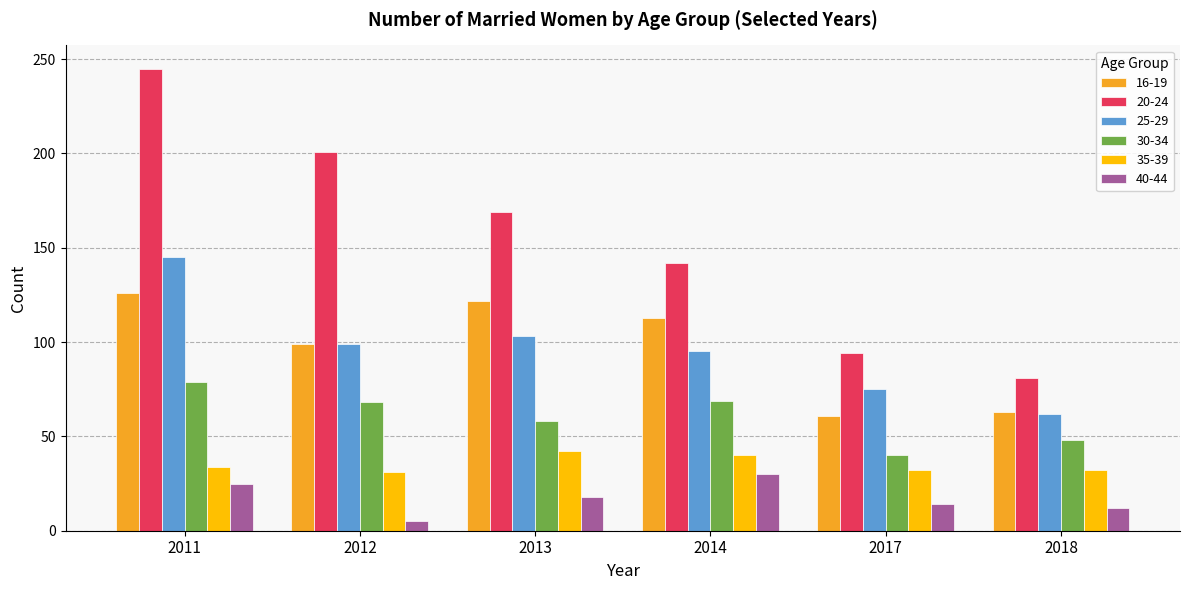

How many data points does each series have?

6